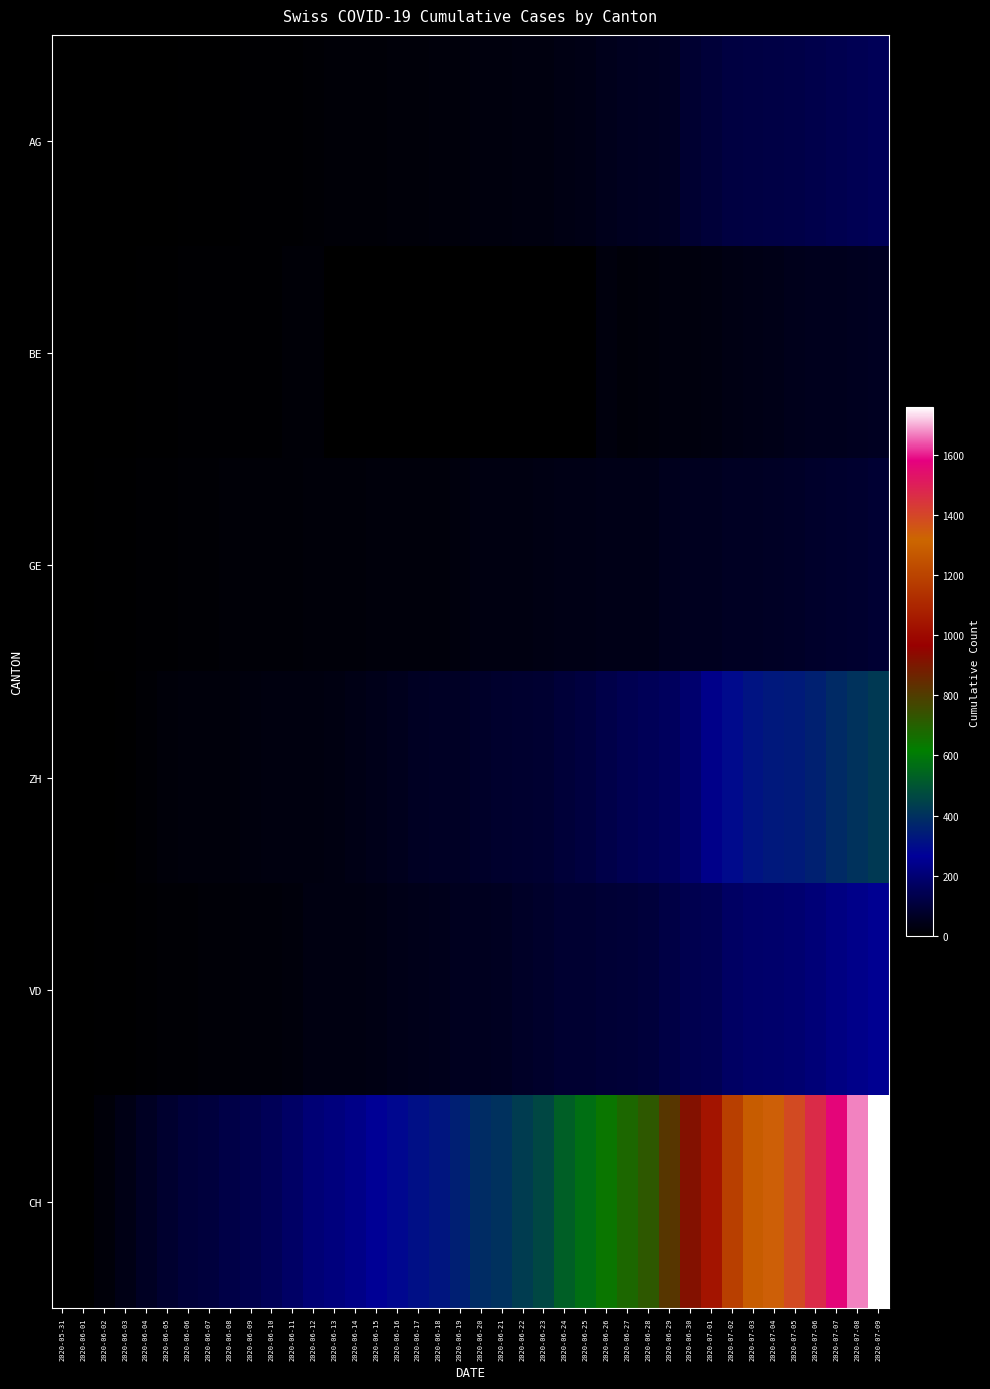

How many categories are shown in the chart?

40